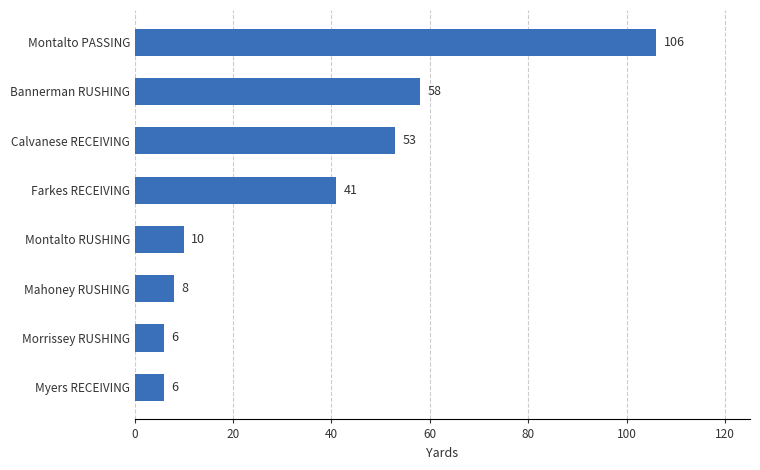

Where is the data nearest to the value 56?

Bannerman RUSHING